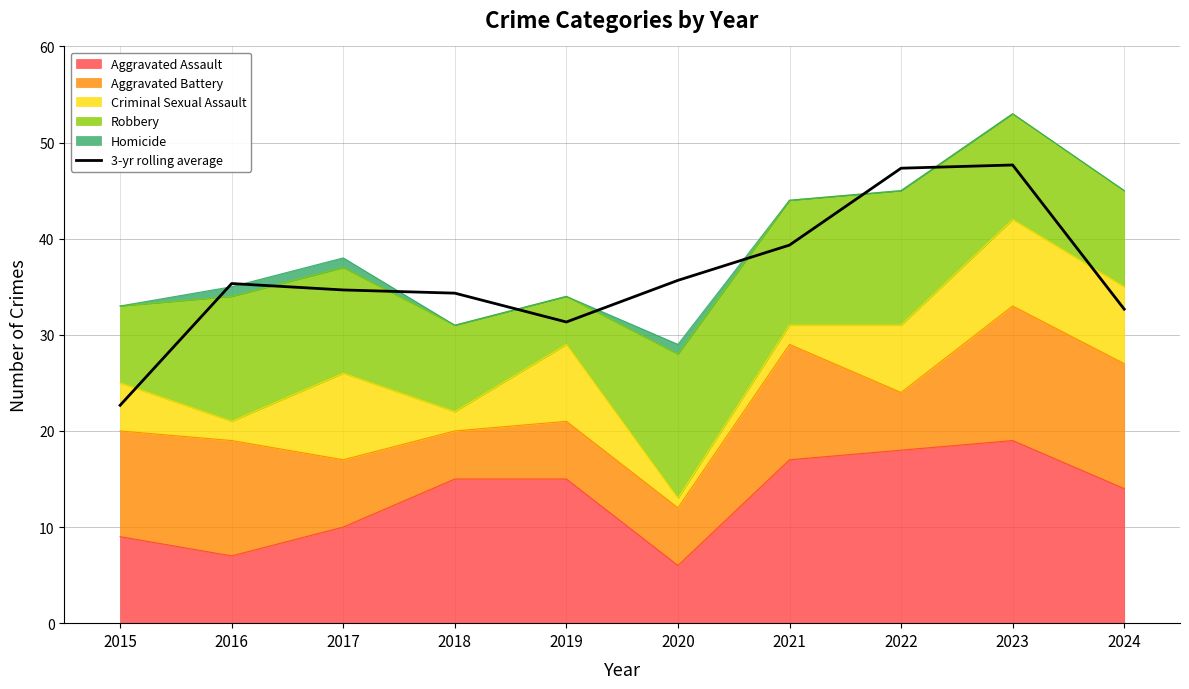

The chart shows a value of 71.7 at 2022. True or false?

False